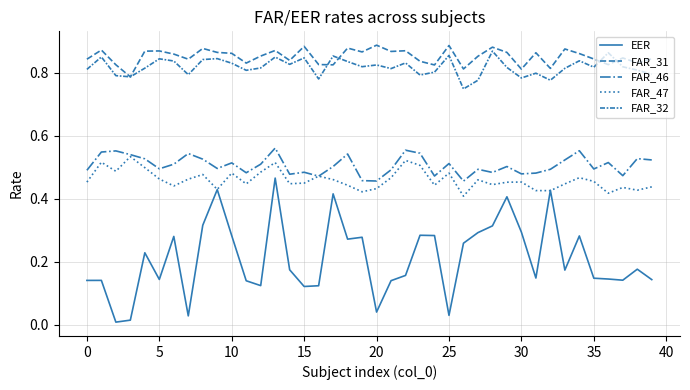

How many lines are shown in the chart?

5